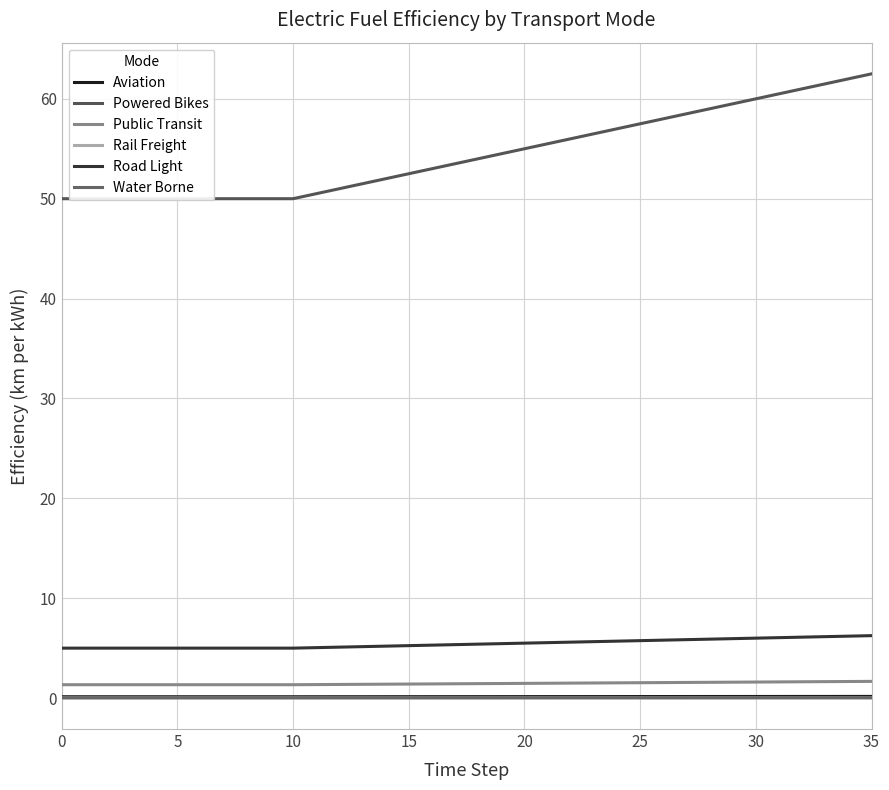

The value of Public Transit at 35 is 1.7. True or false?

True